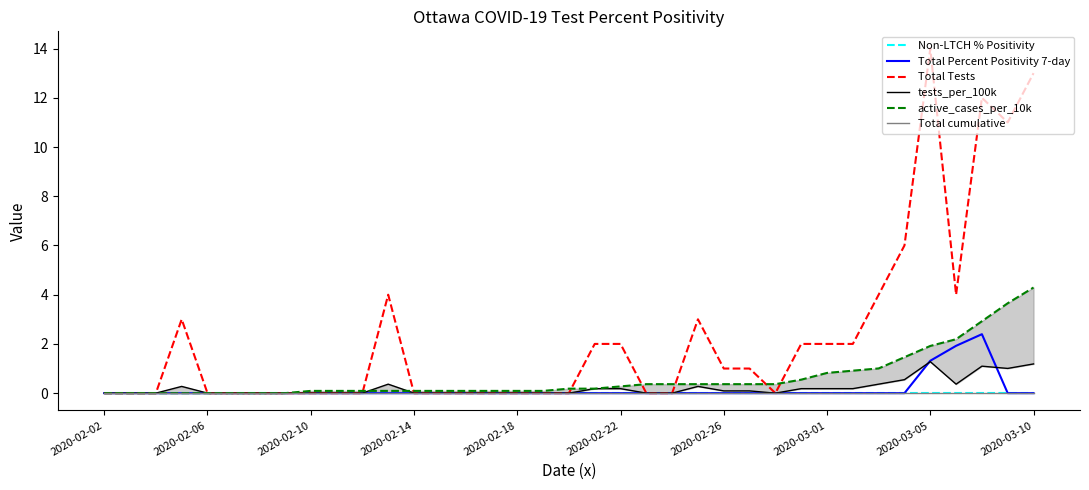

True or false: Total Percent Positivity 7-day and Total Tests intersect in this chart.

False